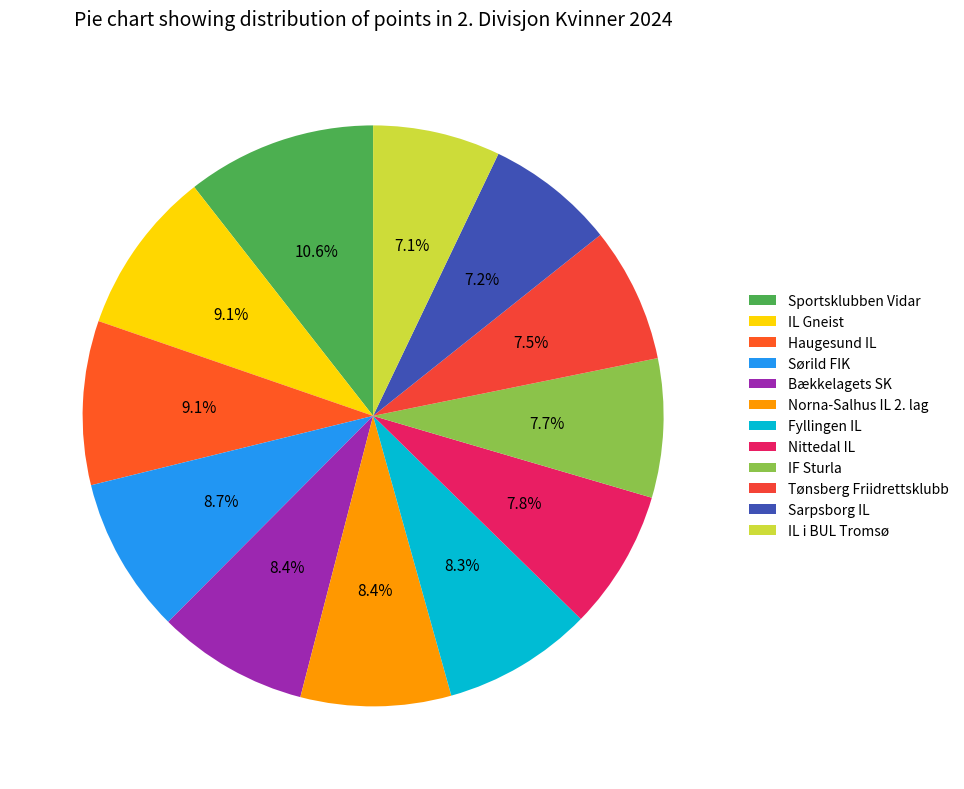

Is there a majority slice in this chart?

No